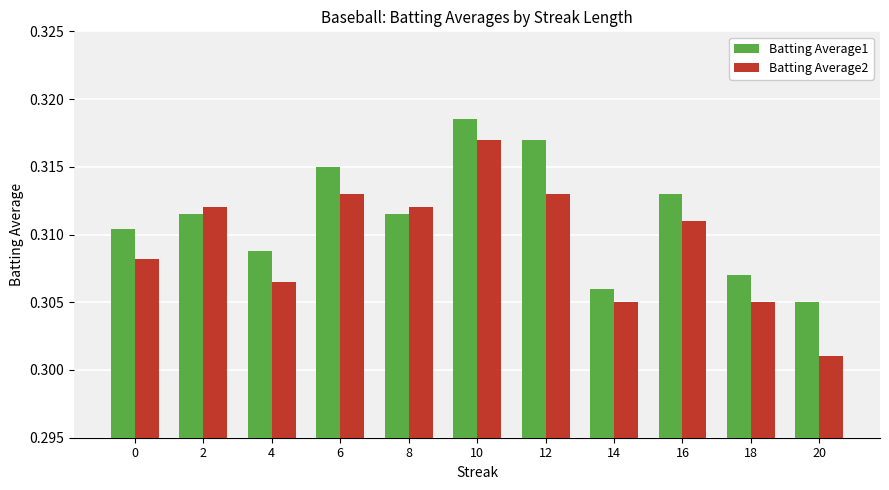

Rank the series by their average value, from lowest to highest.

Batting Average2, Batting Average1